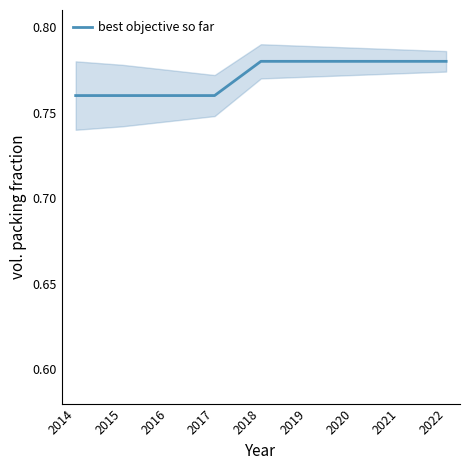

True or false: the data shows 0.8 at 2014.

True